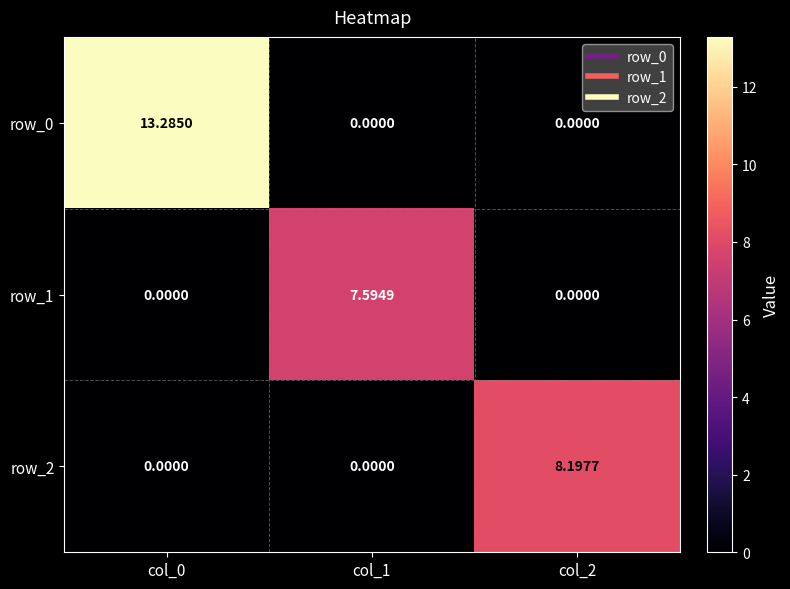

How many data points in row_1 are above 0?

1